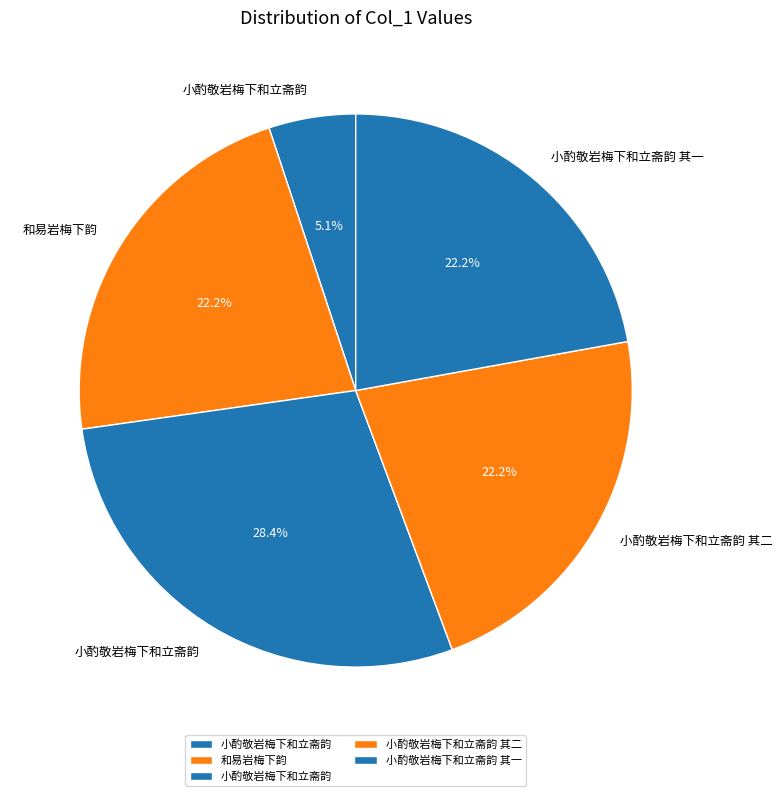

How many slices are in this pie chart?

5